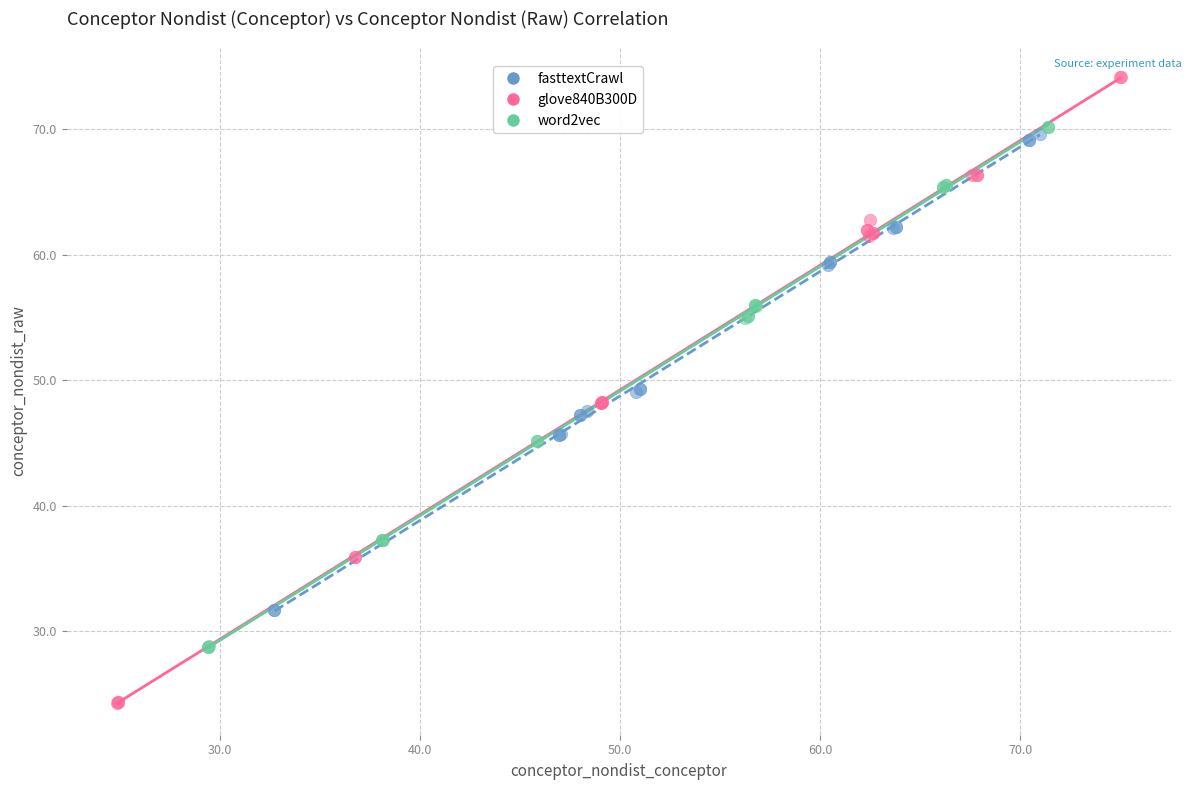

Which series has the widest spread of Y values?

glove840B300D